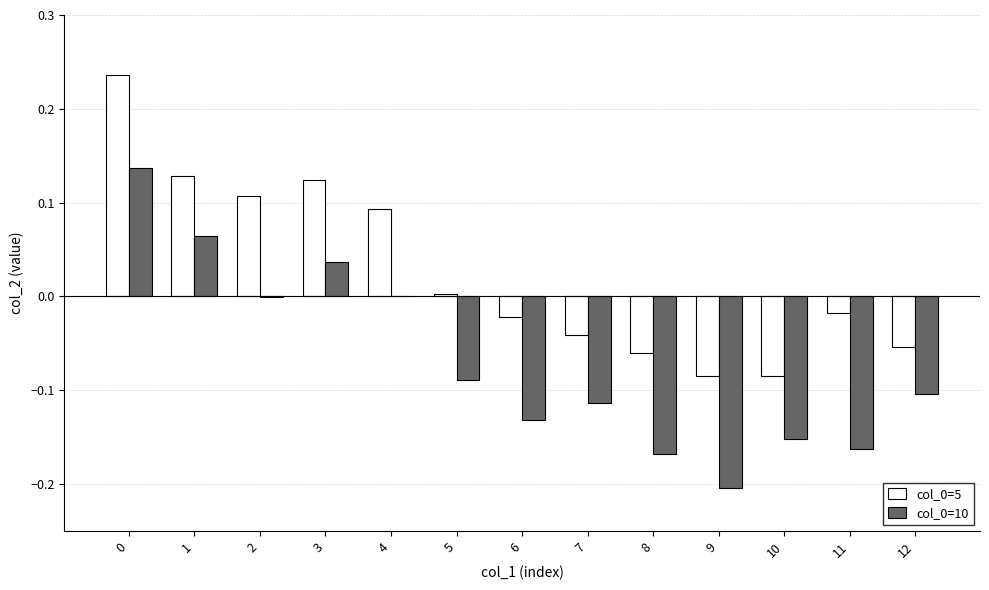

Is the value of col_0=5 at 6 greater than the value of col_0=10 at 4?

No